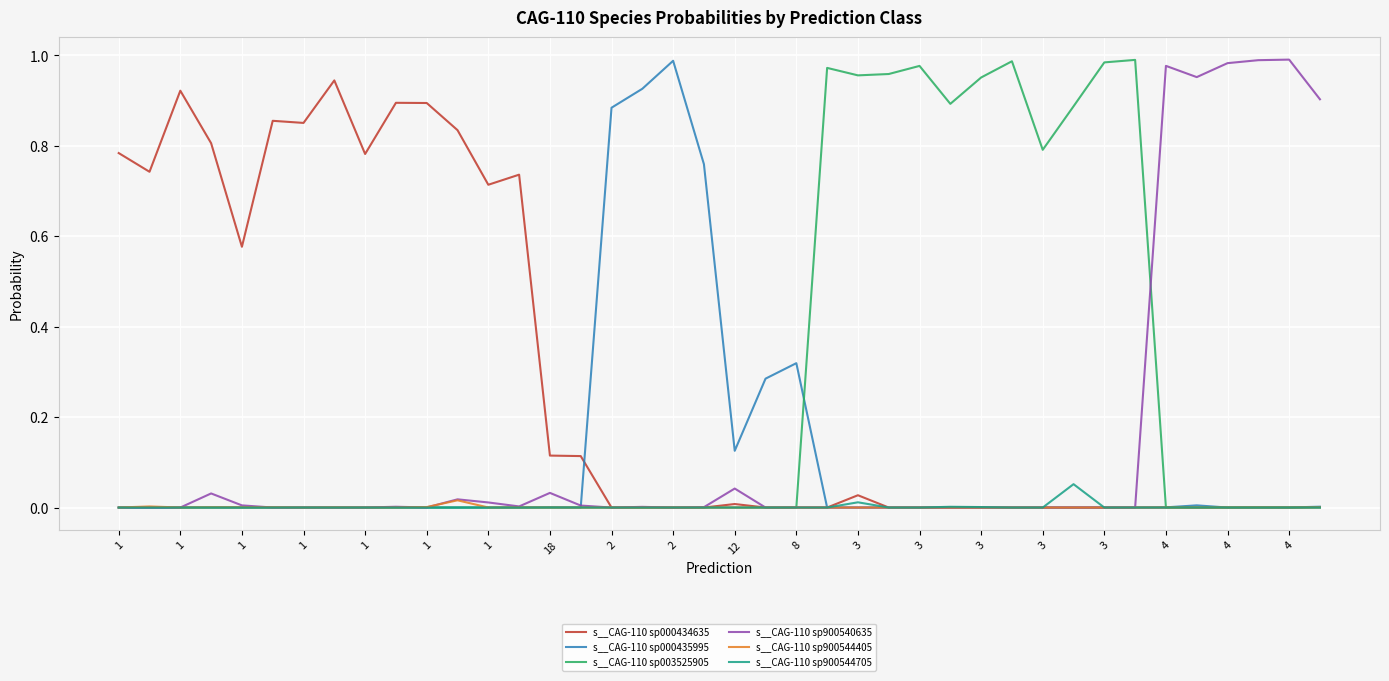

How many categories are shown in the chart?

40